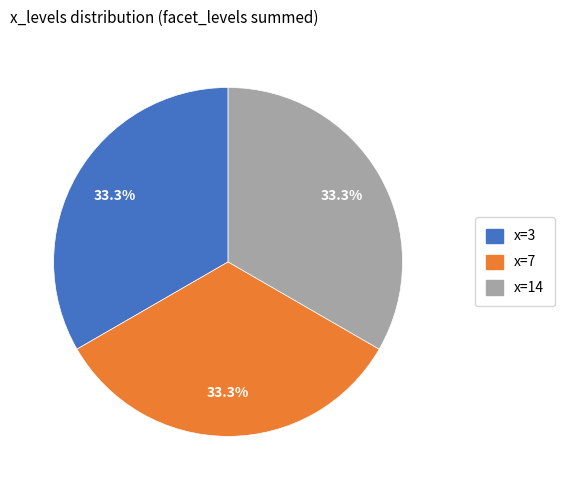

How many segments does this pie chart have?

3